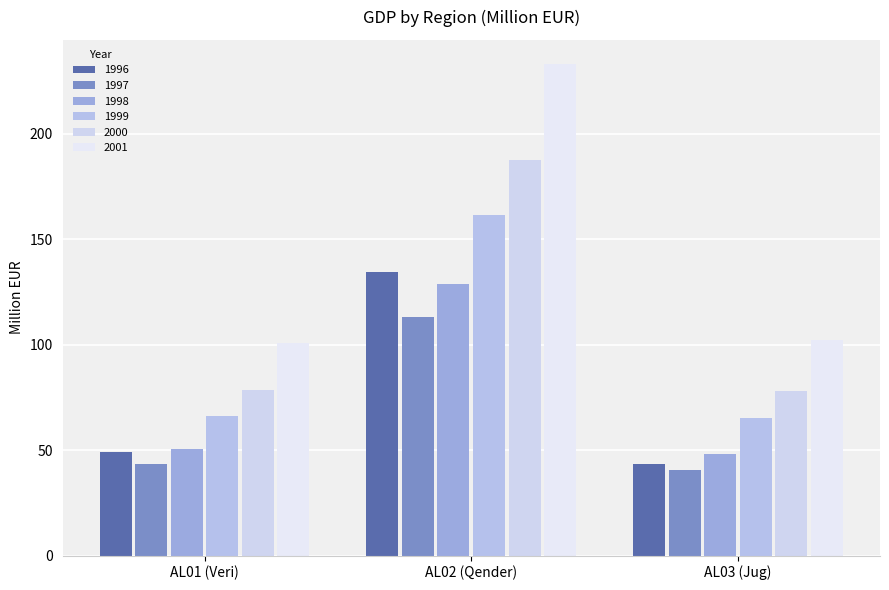

How many values in the 2001 series exceed 102?

2